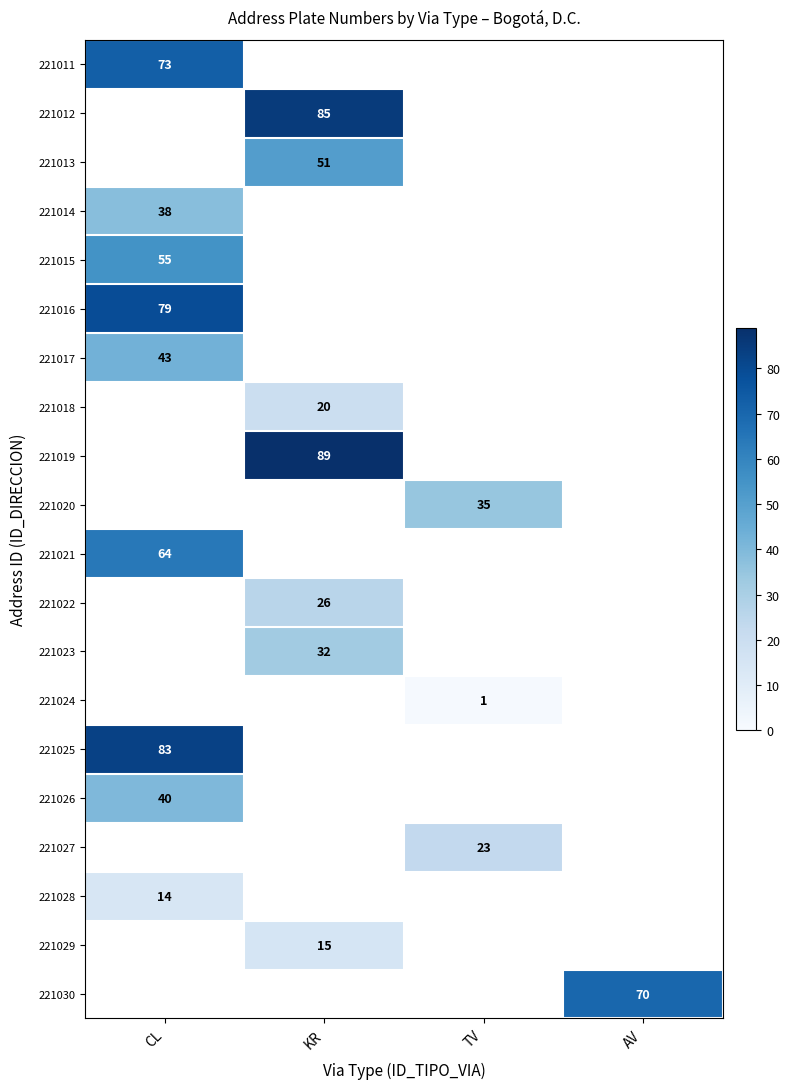

True or false: 221011 has a value of 73 at CL.

True